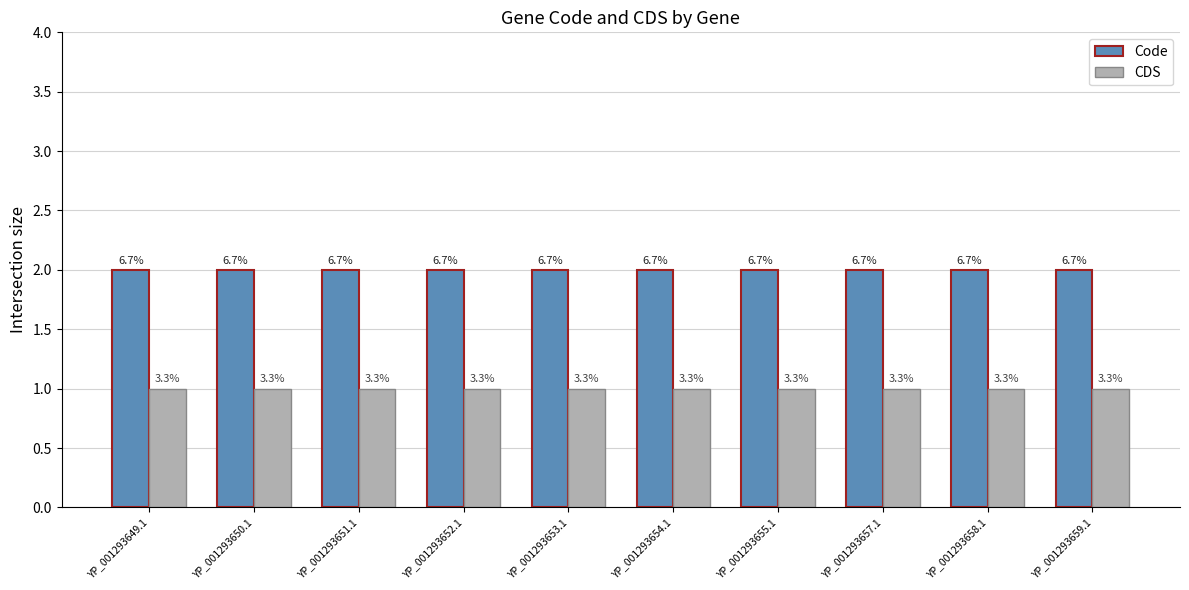

Rank the categories by Code value from lowest to highest.

YP_001293649.1, YP_001293650.1, YP_001293651.1, YP_001293652.1, YP_001293653.1, YP_001293654.1, YP_001293655.1, YP_001293657.1, YP_001293658.1, YP_001293659.1